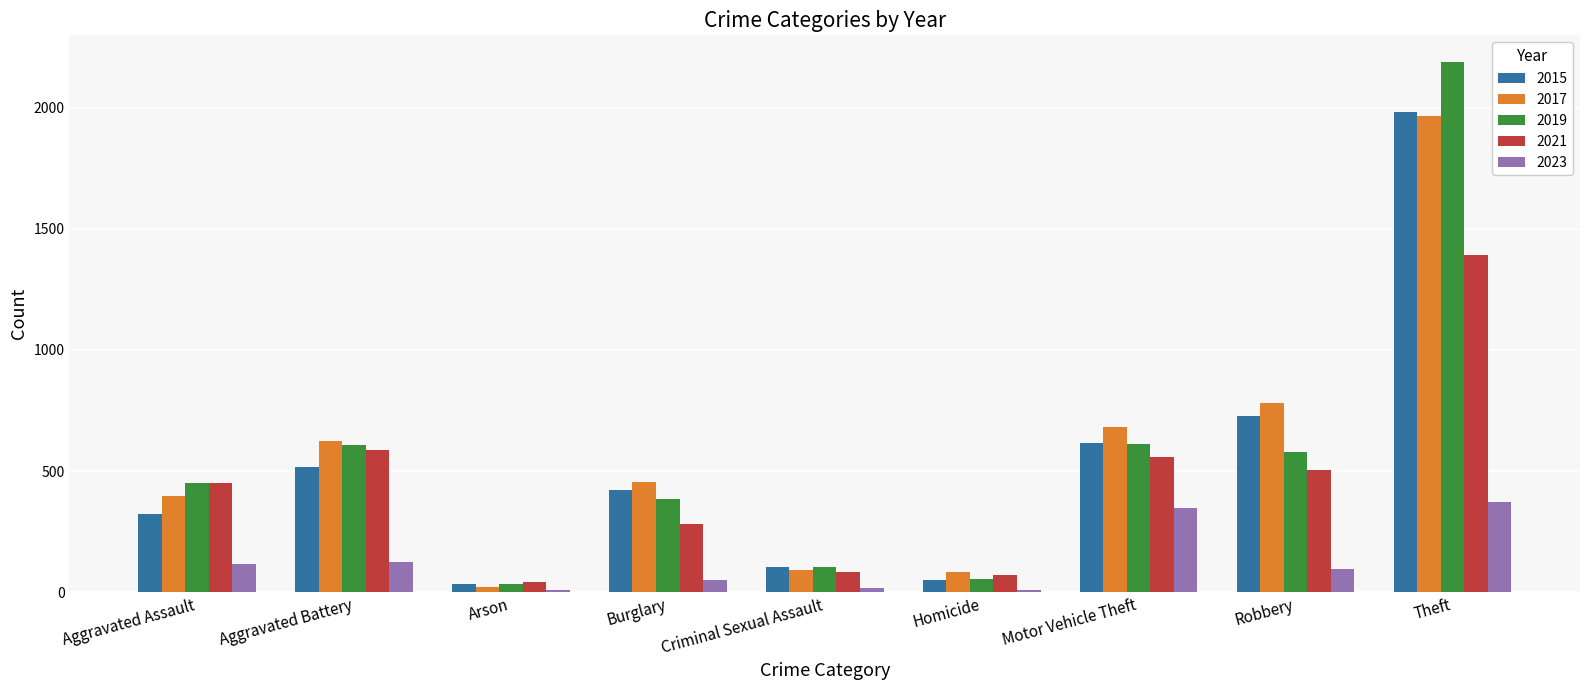

What is the total value across all series at Aggravated Battery?

2456